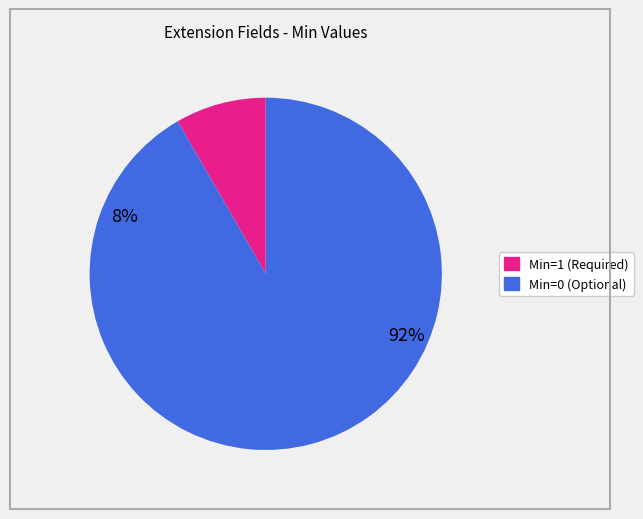

Is there any slice that represents more than half of the pie?

Yes